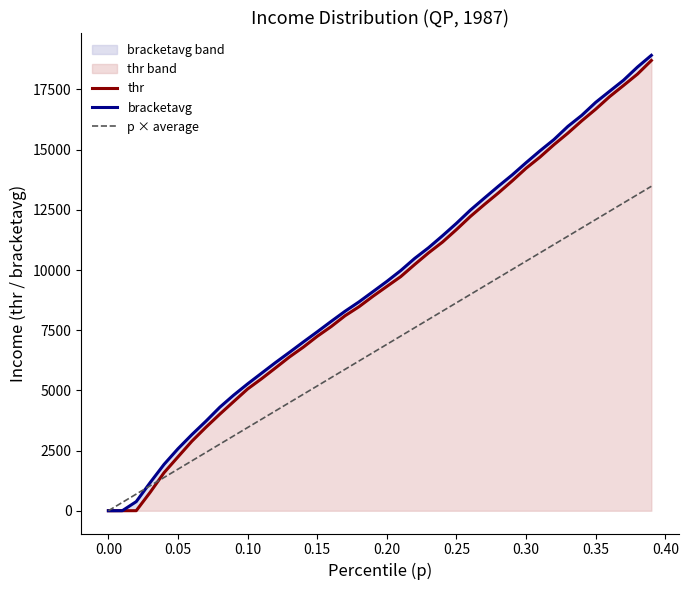

Count the number of data series in this chart.

3